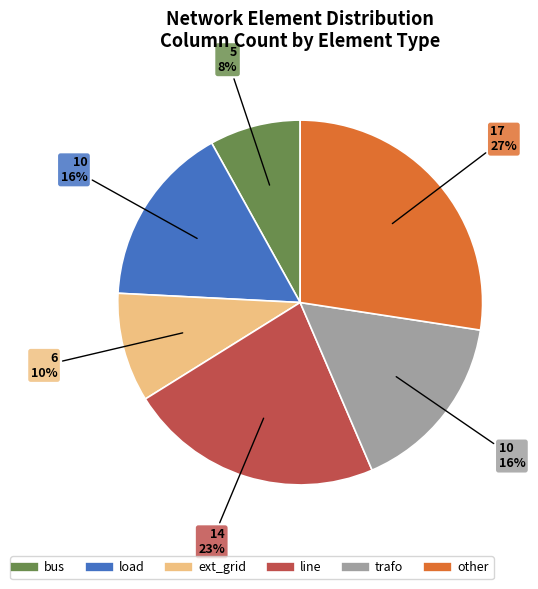

To the nearest percent, what is the average slice percentage?

17%